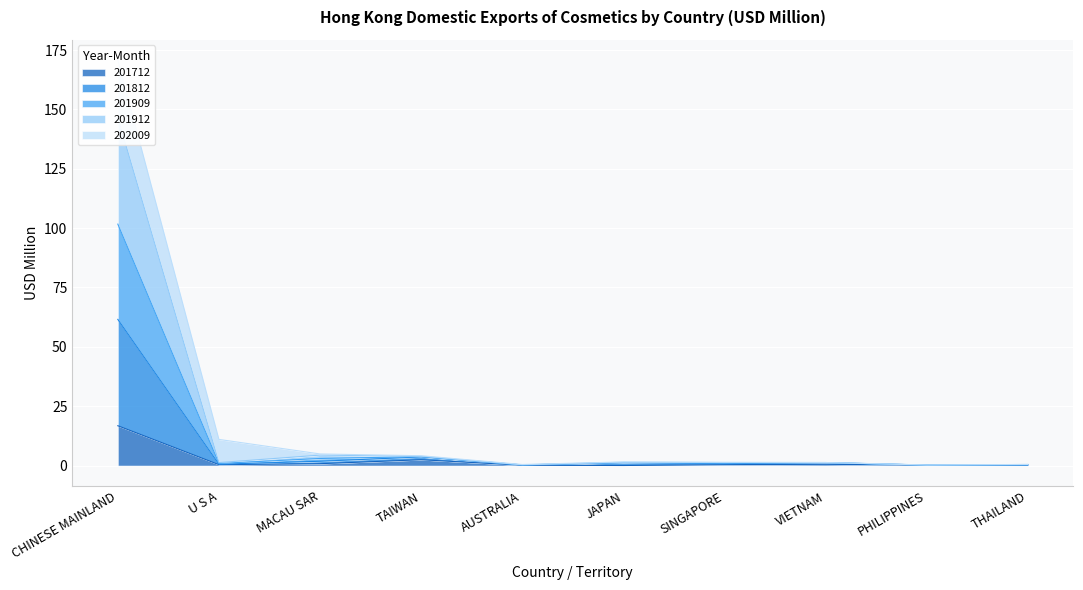

How many interior local peaks does the 201909 series have?

3